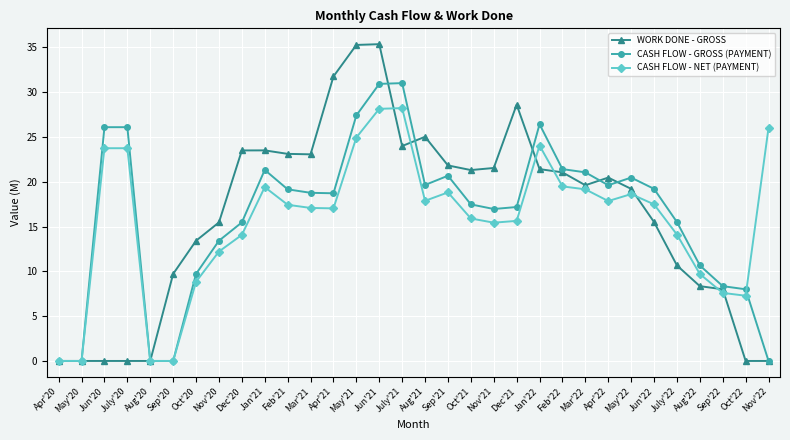

At how many categories does at least one series exceed 14?

24